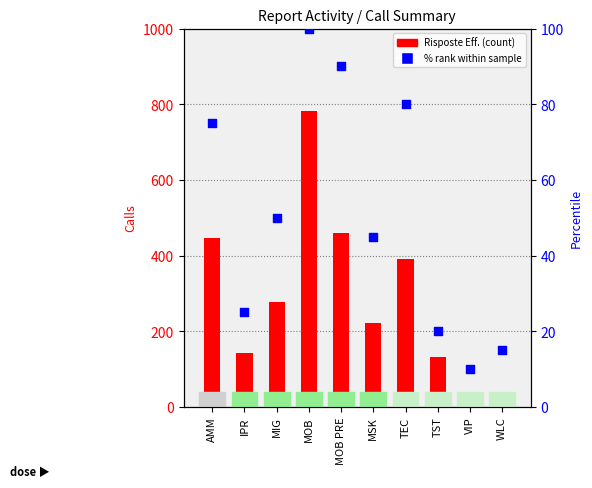

What is the total value across all series at VIP?

14.0